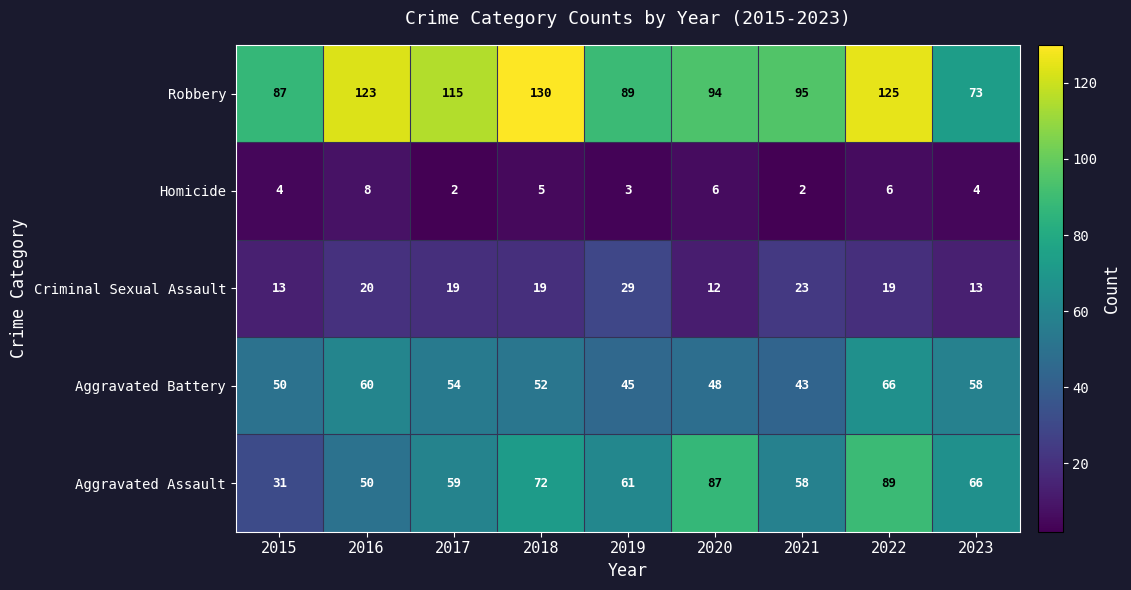

What is the difference between the highest and lowest values at 2015?

83